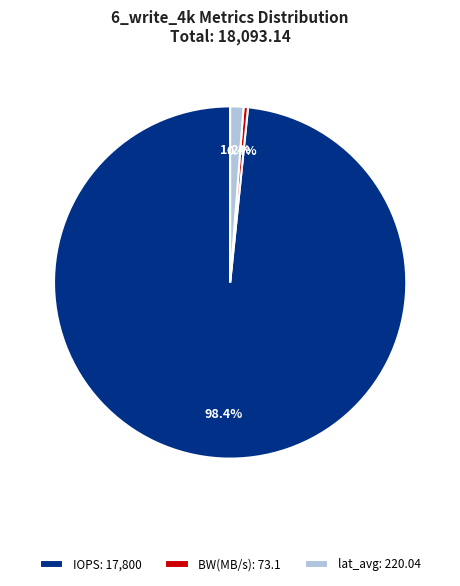

To the nearest percent, what is the difference between the largest and smallest slice percentages?

98%